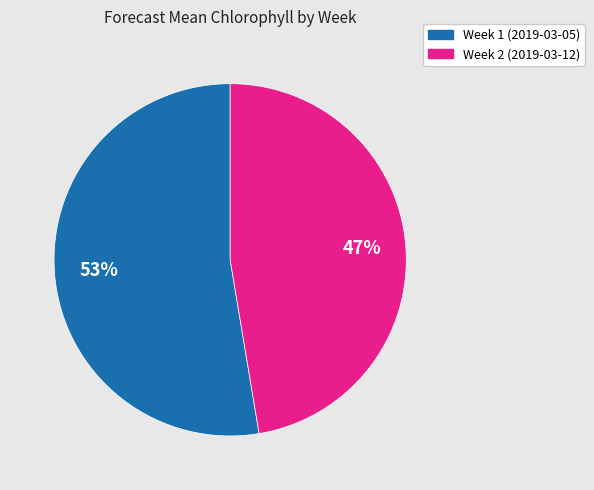

Which category accounts for the majority?

Week 1 (2019-03-05)